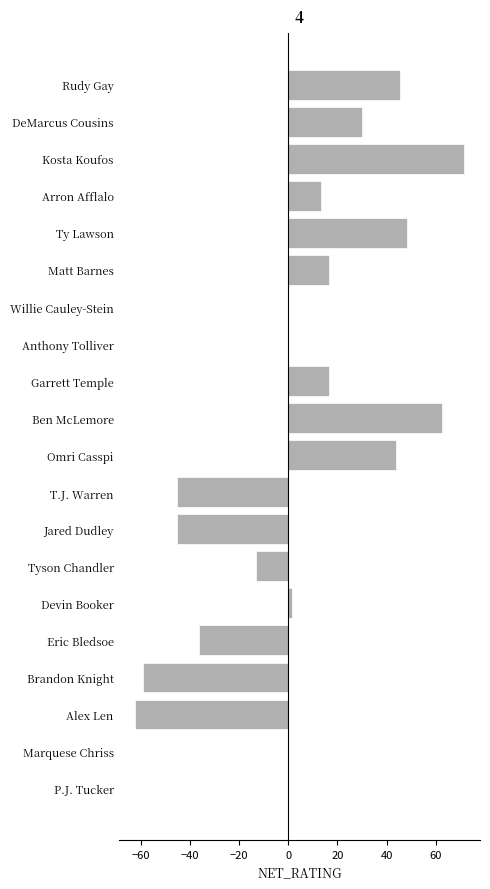

What is the maximum value shown in the chart?

71.4